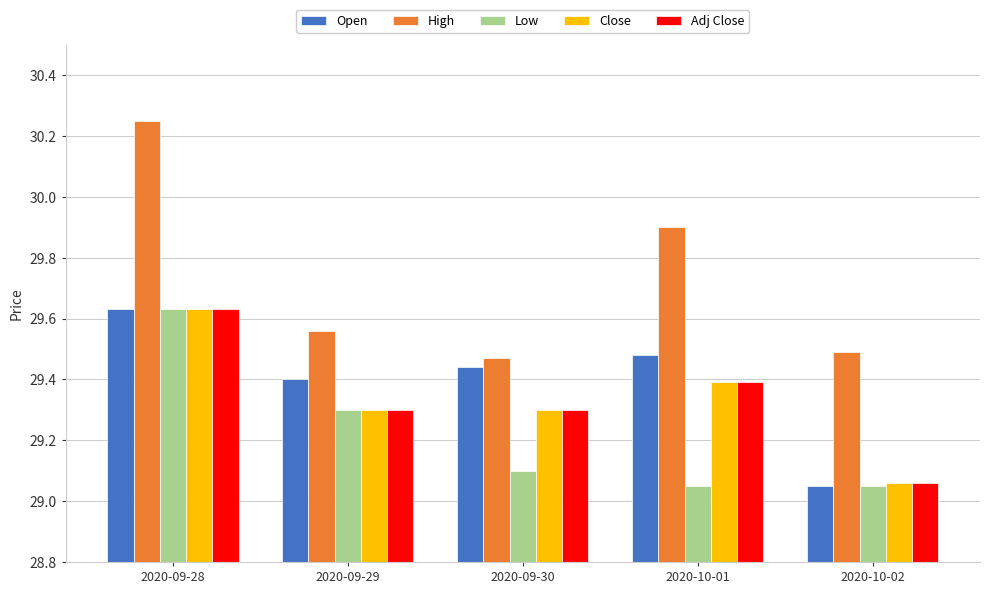

At which category is the sum across all series the highest?

2020-09-28